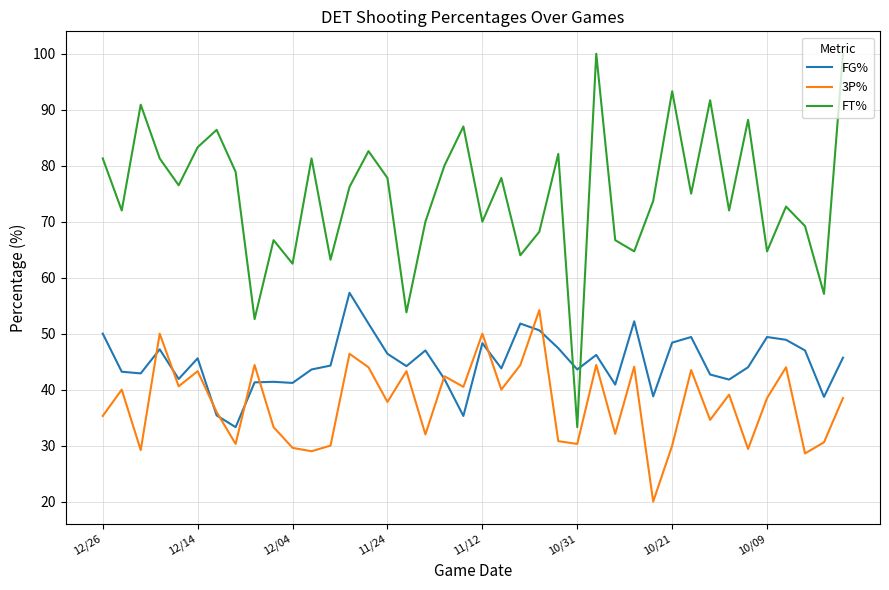

What is the lowest value of the FT% series?

33.3